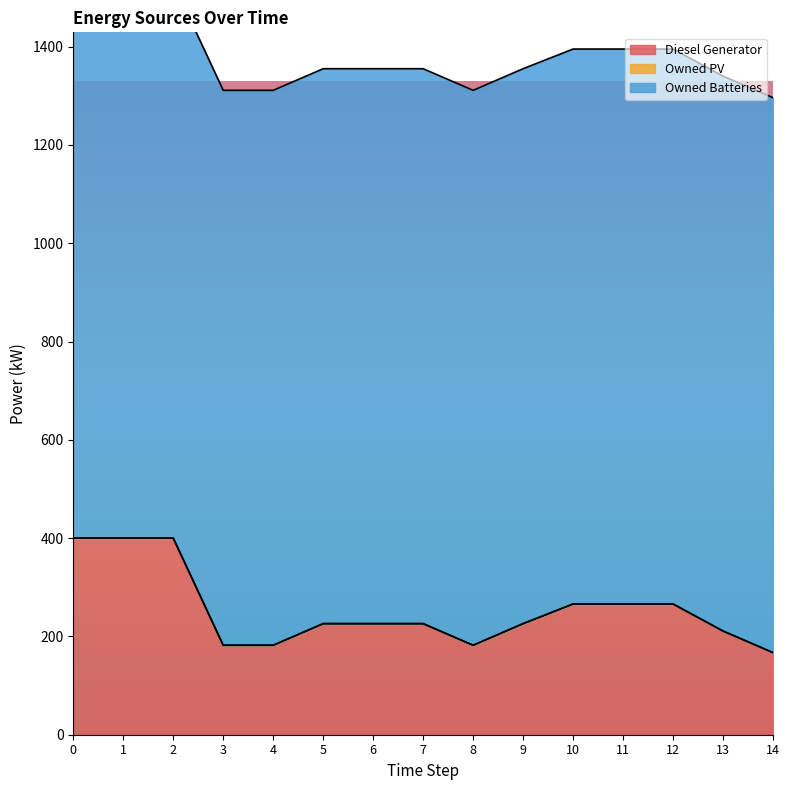

At how many categories does at least one series exceed 567?

15